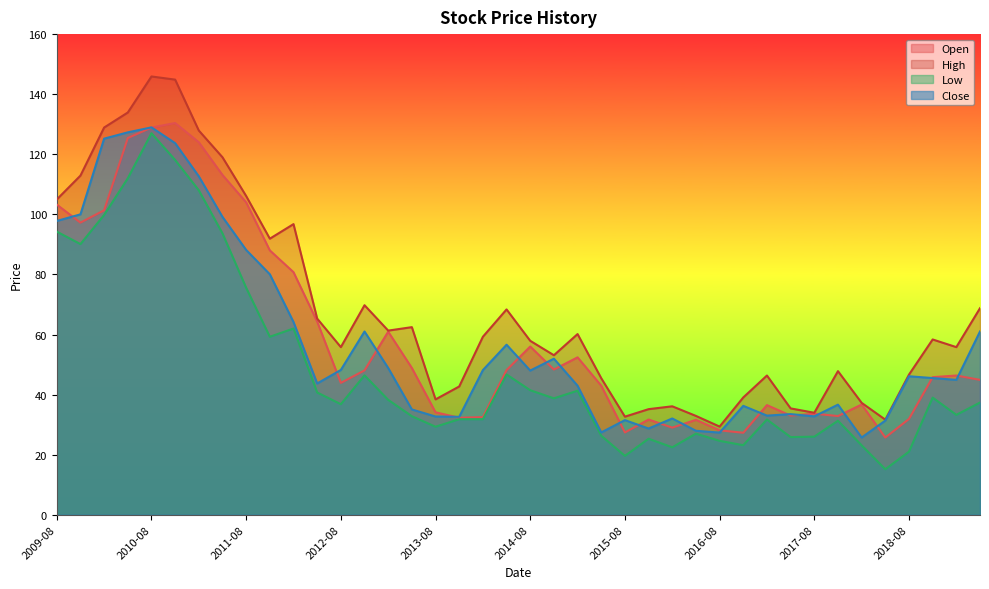

Where is High nearest to the value 87?

2011-11